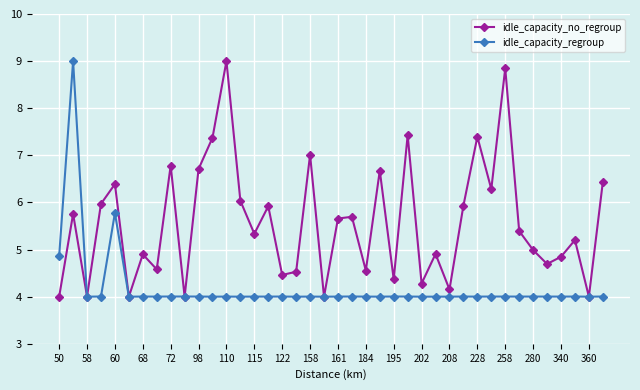

True or false: idle_capacity_regroup has more than 0 points higher than both neighbors.

True